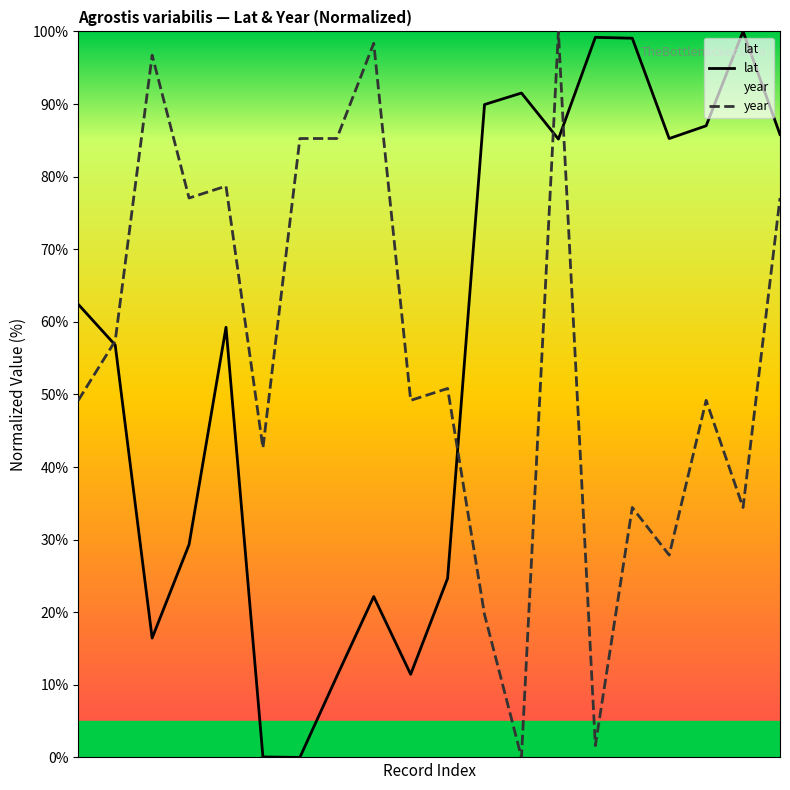

Rank the series by their maximum value, from lowest to highest.

lat, year